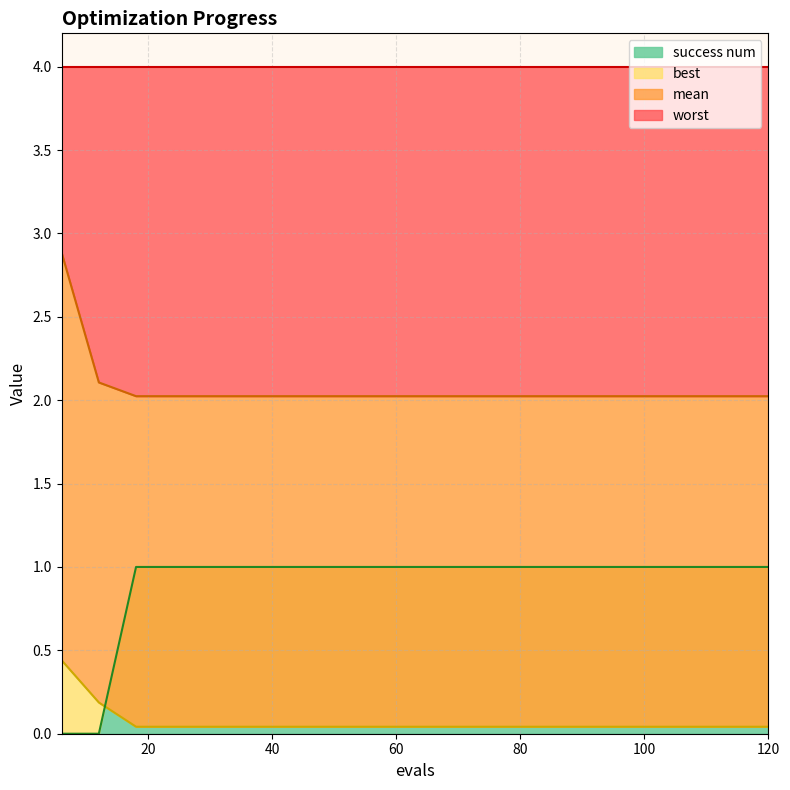

At which label is mean closest to 2?

18